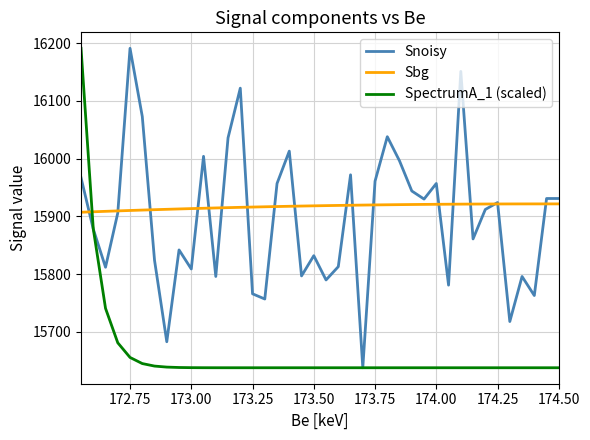

Does the chart have visible grid lines?

Yes